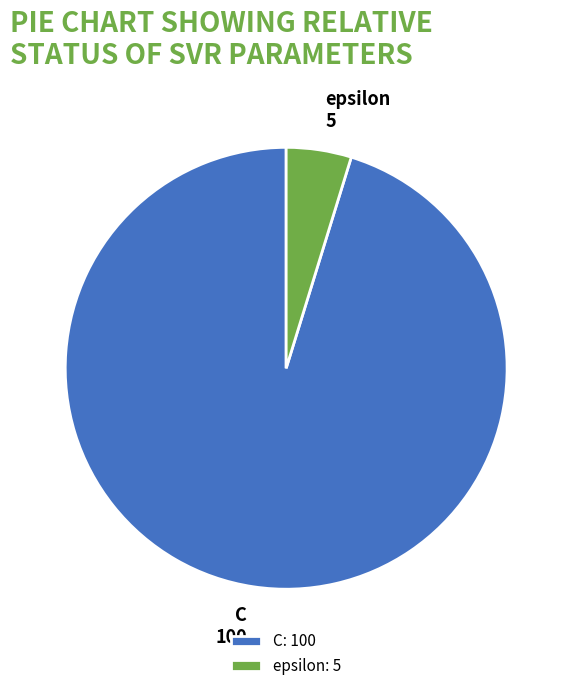

How many segments does this pie chart have?

2